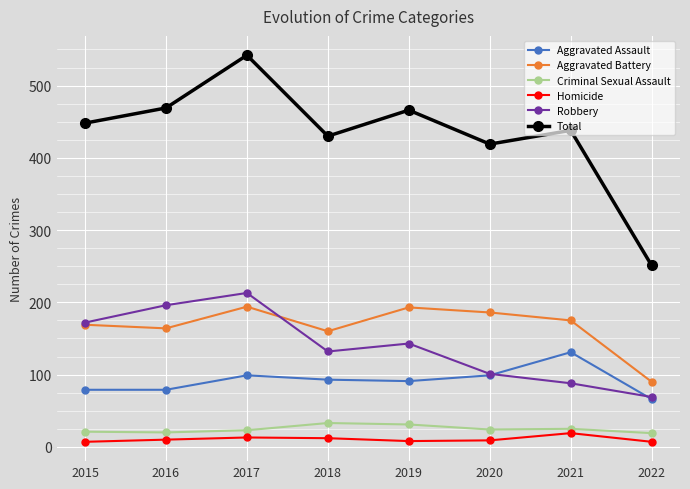

The Total series shows 241 at 2019. True or false?

False